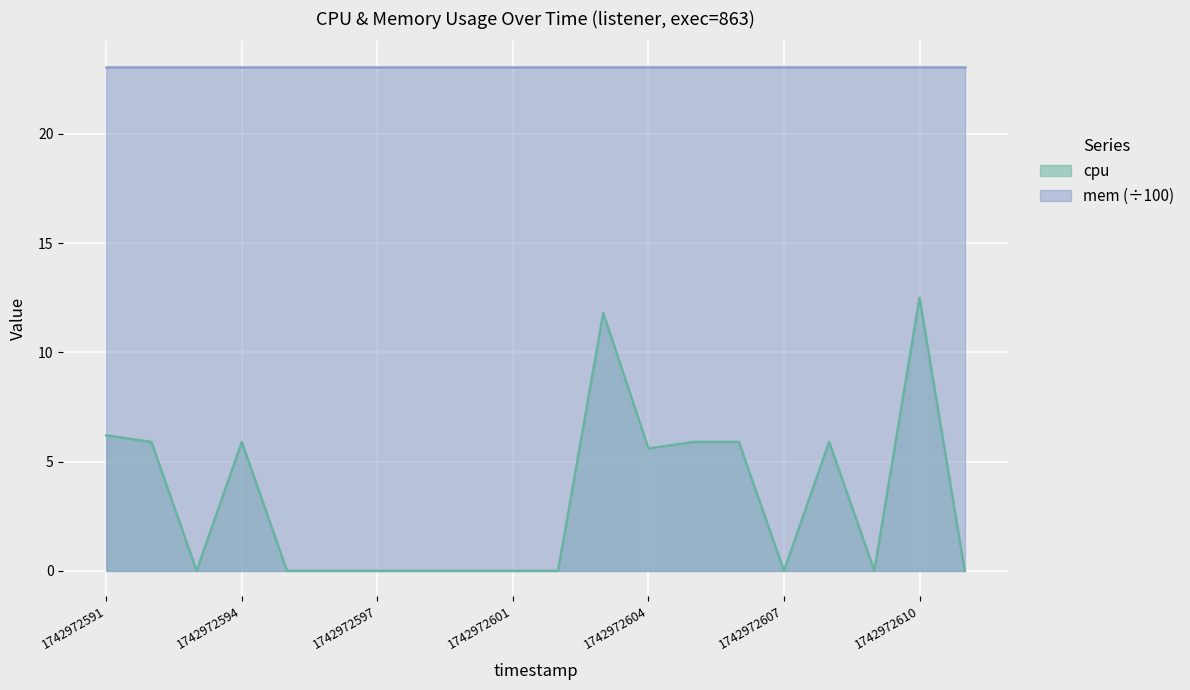

How many points are lower than both their immediate neighbors (excluding endpoints)?

4